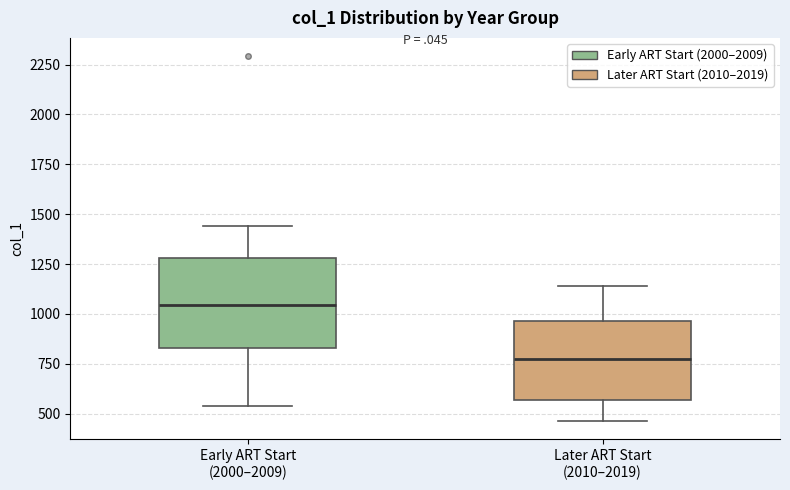

Comparing the boxes themselves (not the whiskers), which one is the tallest?

Early ART Start (2000–2009)